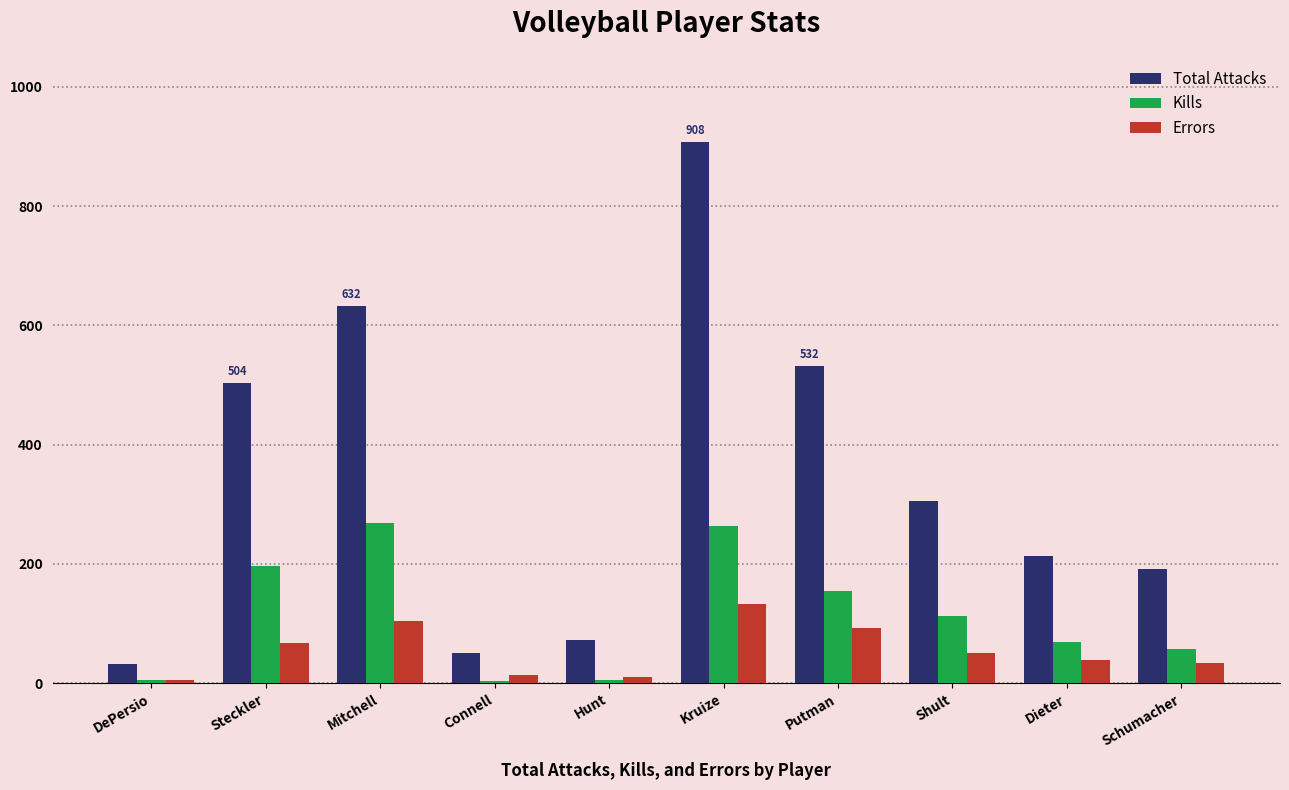

True or false: Kills has a value of 116 at Kruize.

False